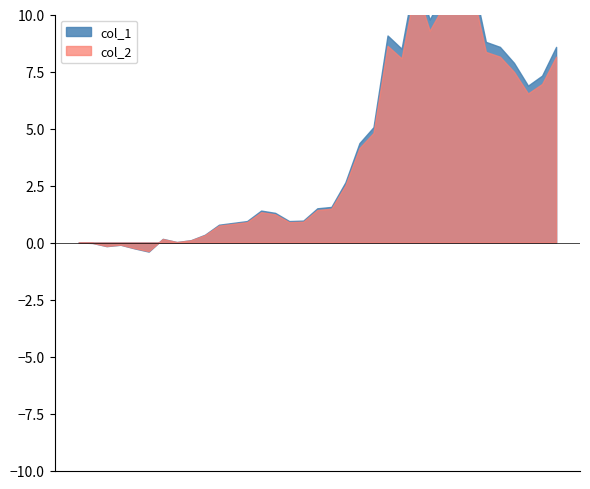

What are all the series names shown in the legend?

col_1, col_2